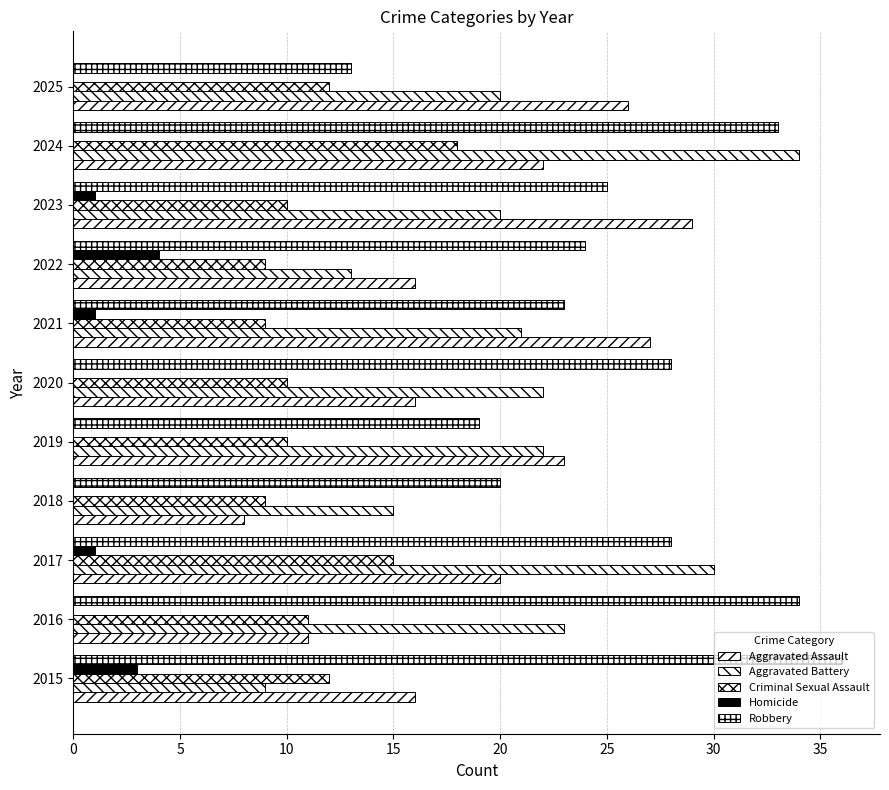

Which series has the largest range (max minus min)?

Aggravated Battery